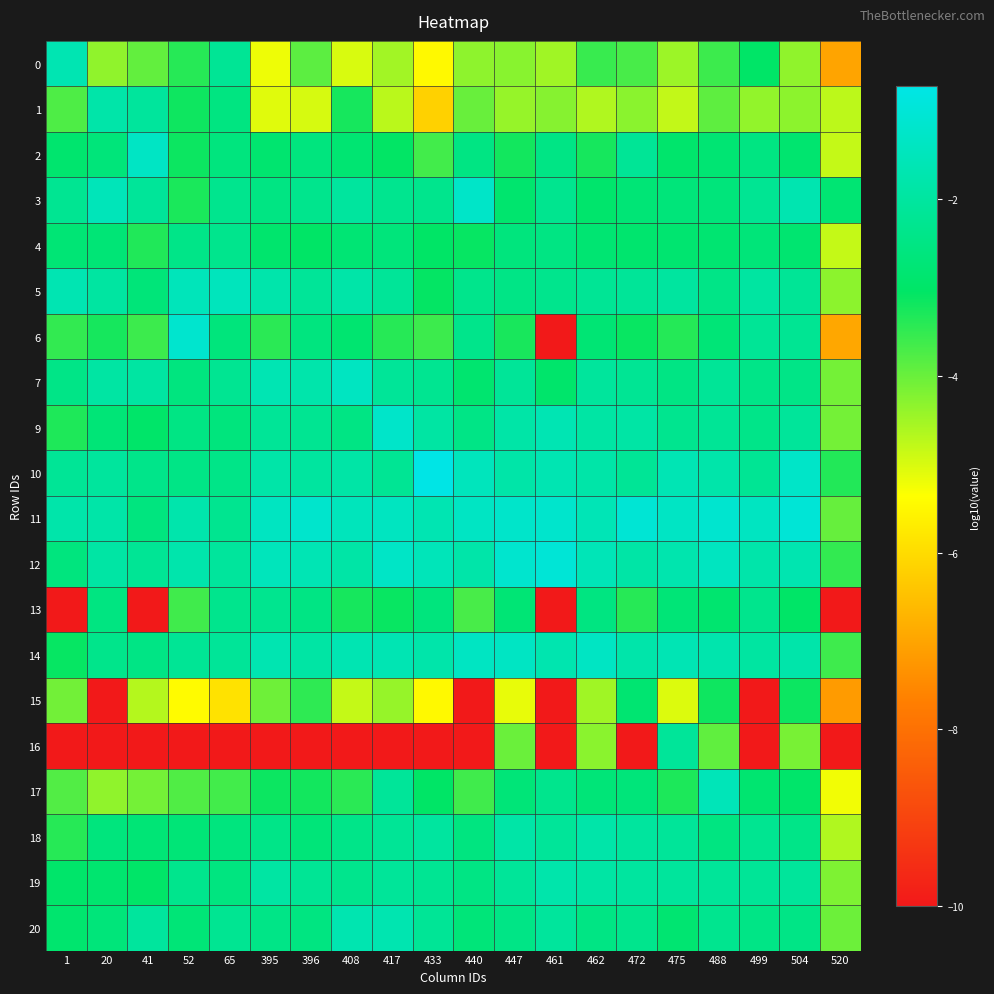

Which series has the widest spread of values?

6